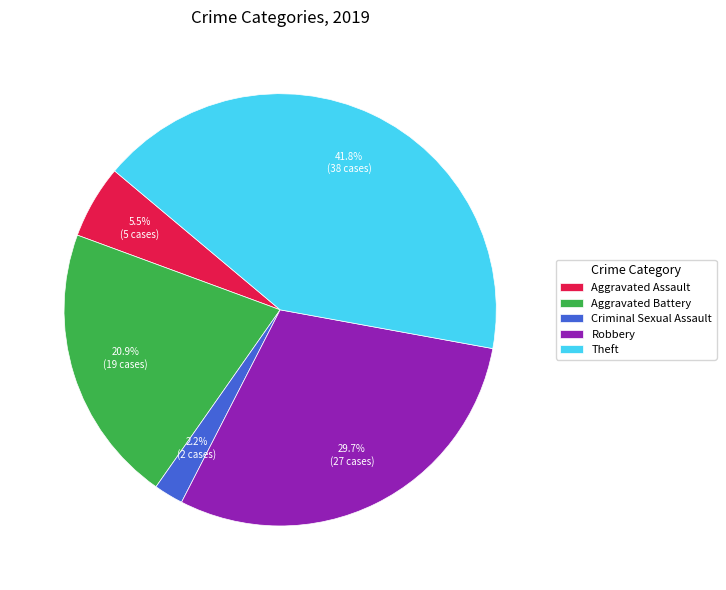

To the nearest percent, what is the difference between the largest and smallest slice percentages?

40%